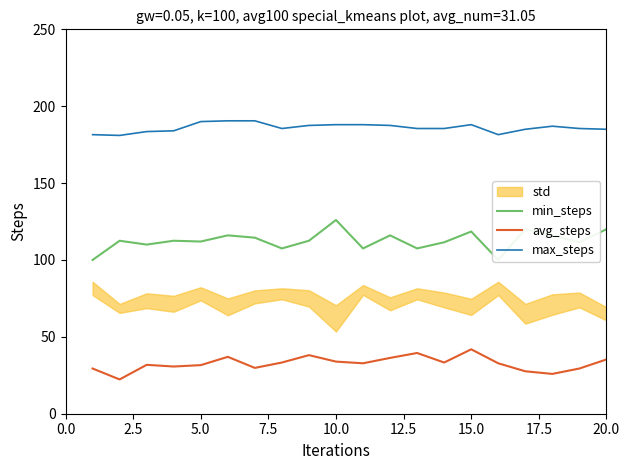

What is the lowest value of the max_steps series?

181.0